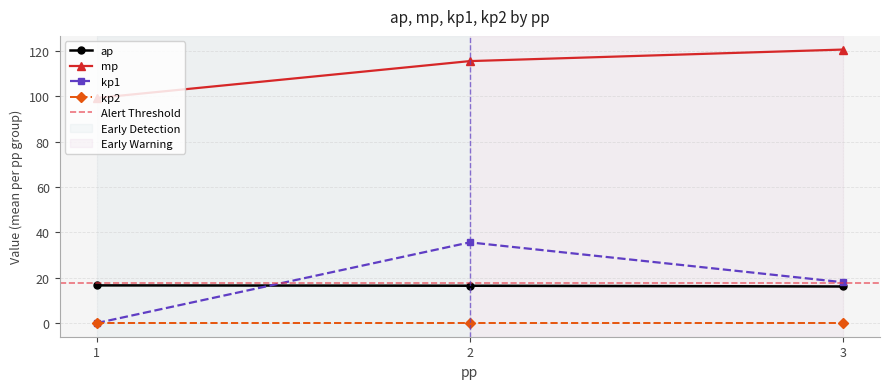

Which has a higher value, 2 or 1?

2